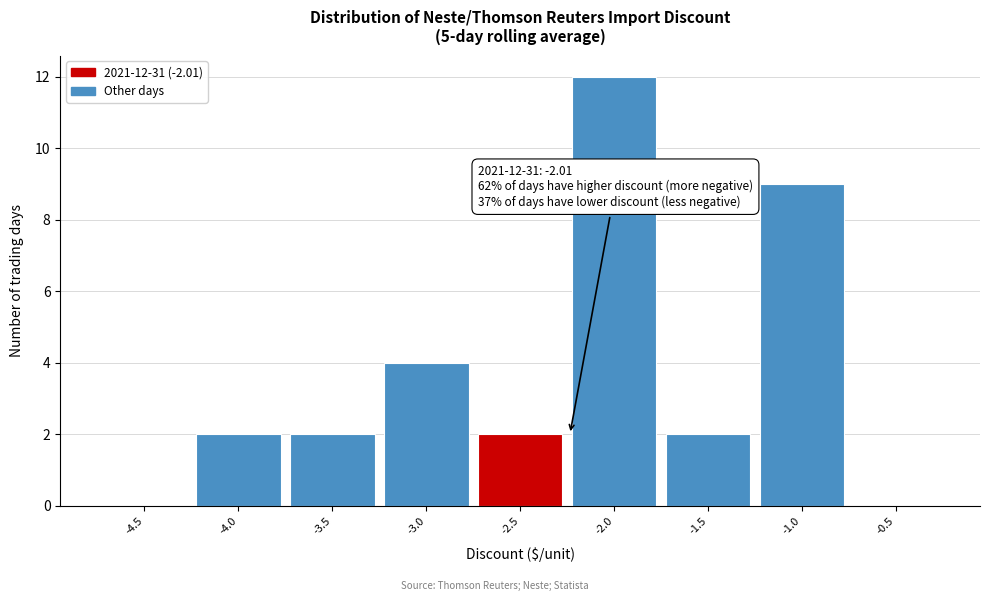

Reading left to right, list all the values displayed in this chart.

-4.5=0	-4.0=2	-3.5=2	-3.0=4	-2.5=2	-2.0=12	-1.5=2	-1.0=9	-0.5=0